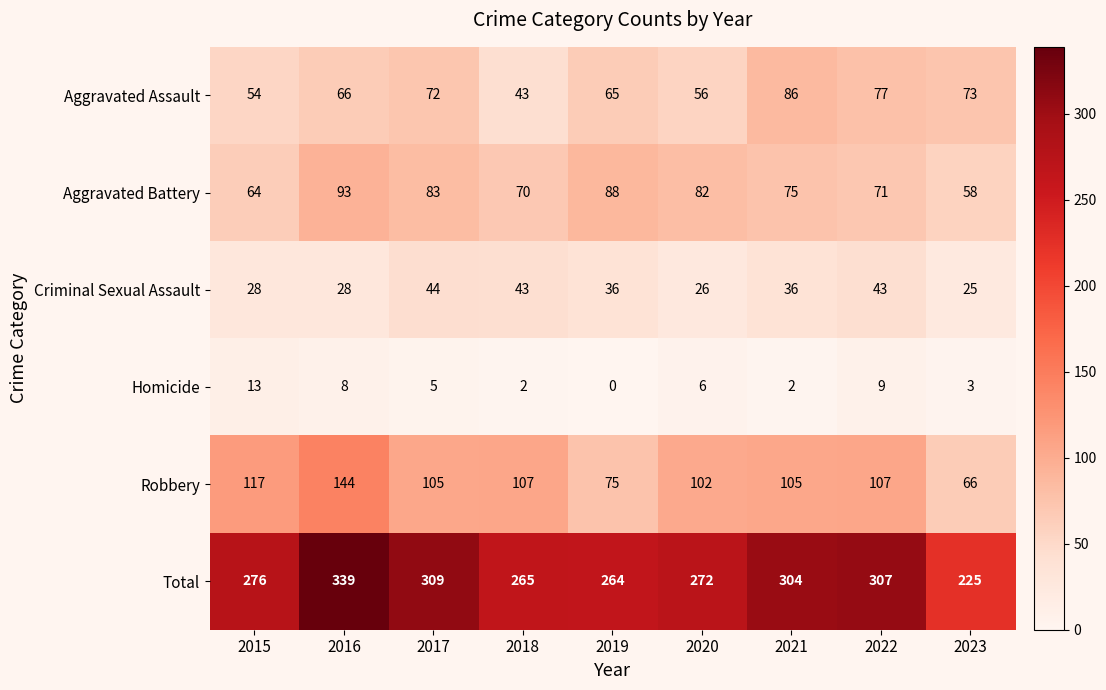

Read the Robbery value at 2017.

105